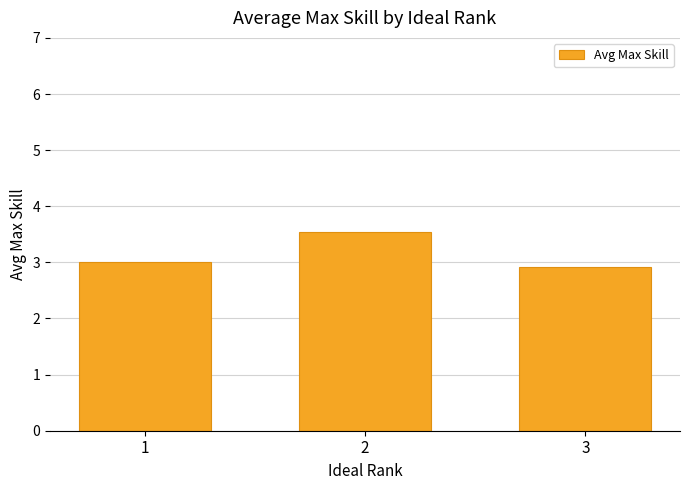

Rank the categories by value from lowest to highest.

3, 1, 2